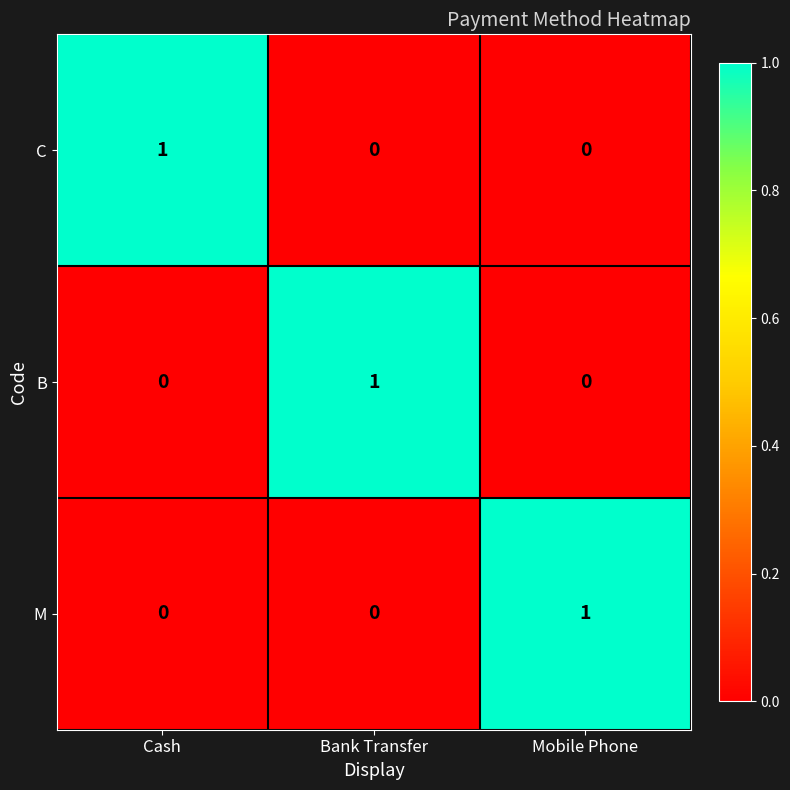

The B series shows 0 at Mobile Phone. True or false?

True